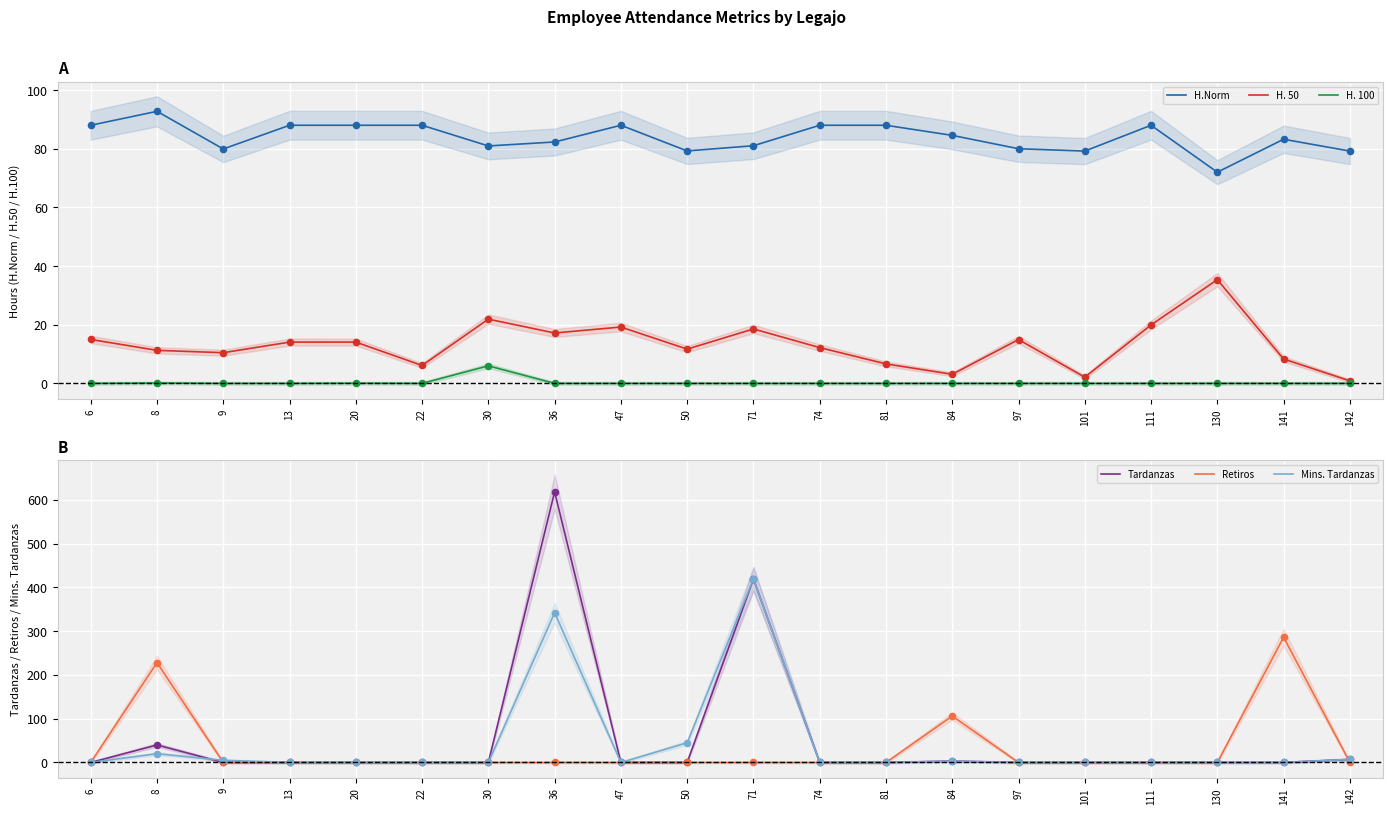

Which series contains the lowest Y value?

H. 100